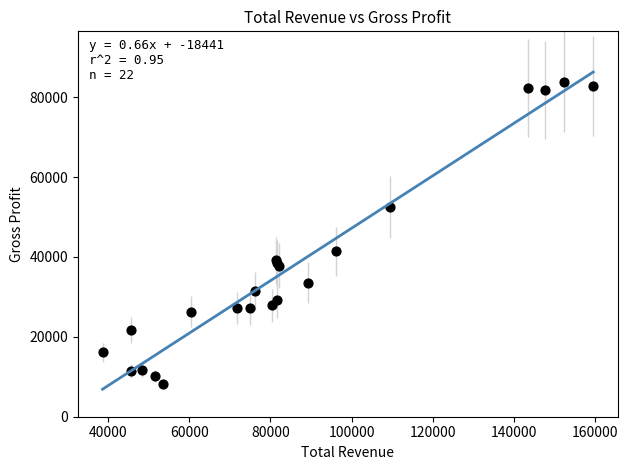

What Y value in the scatter plot is closest to 46050?

41400